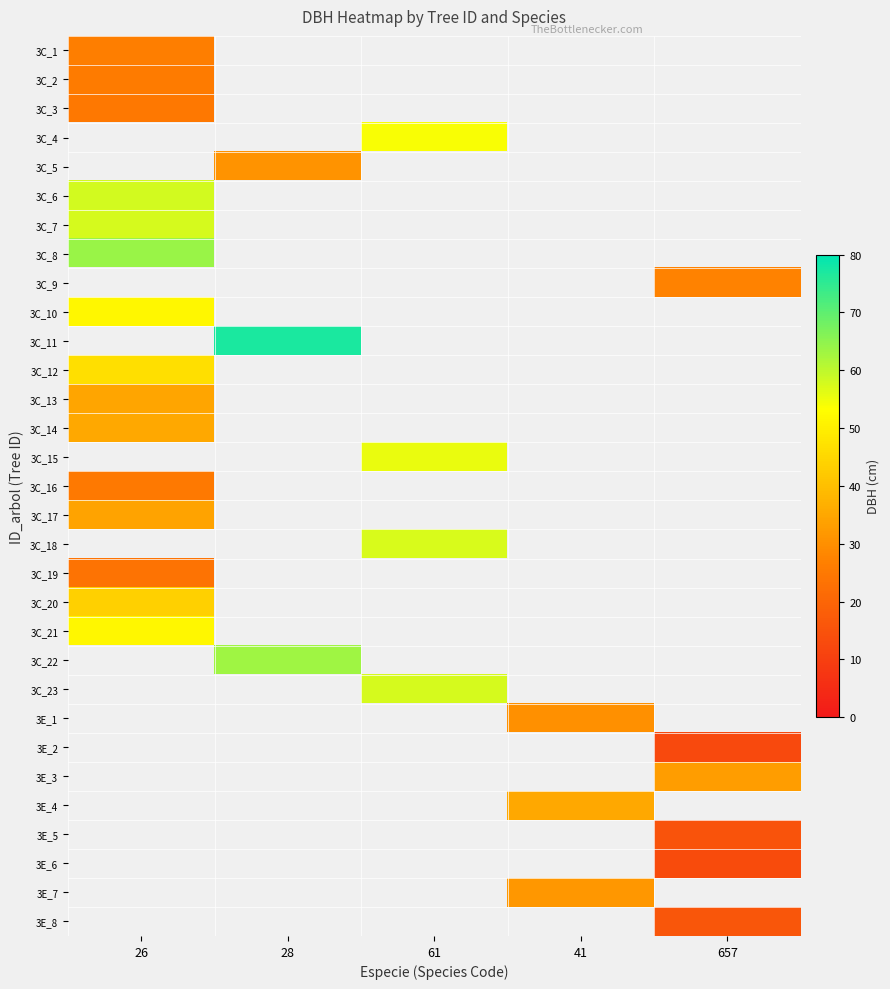

Count the number of categories in the chart.

5